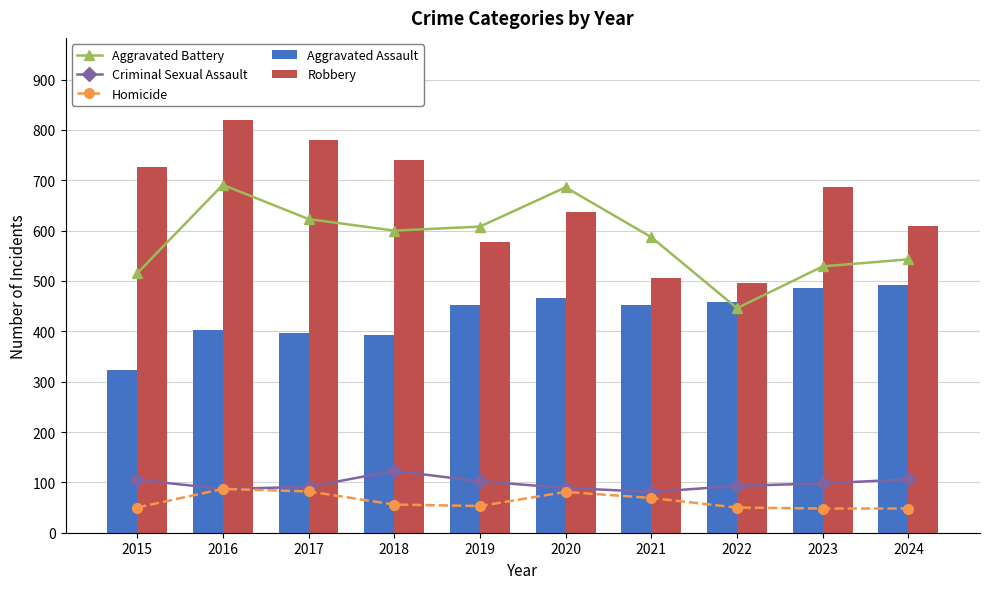

True or false: Aggravated Battery has a value of 515 at 2015.

True